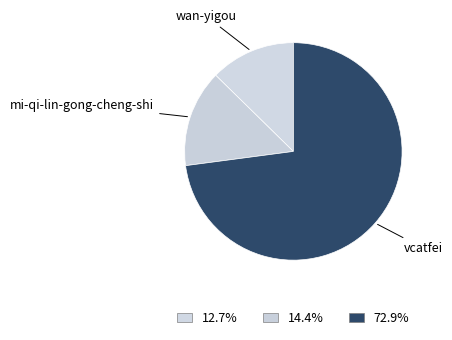

Rank the categories by value from highest to lowest.

vcatfei, mi-qi-lin-gong-cheng-shi, wan-yigou